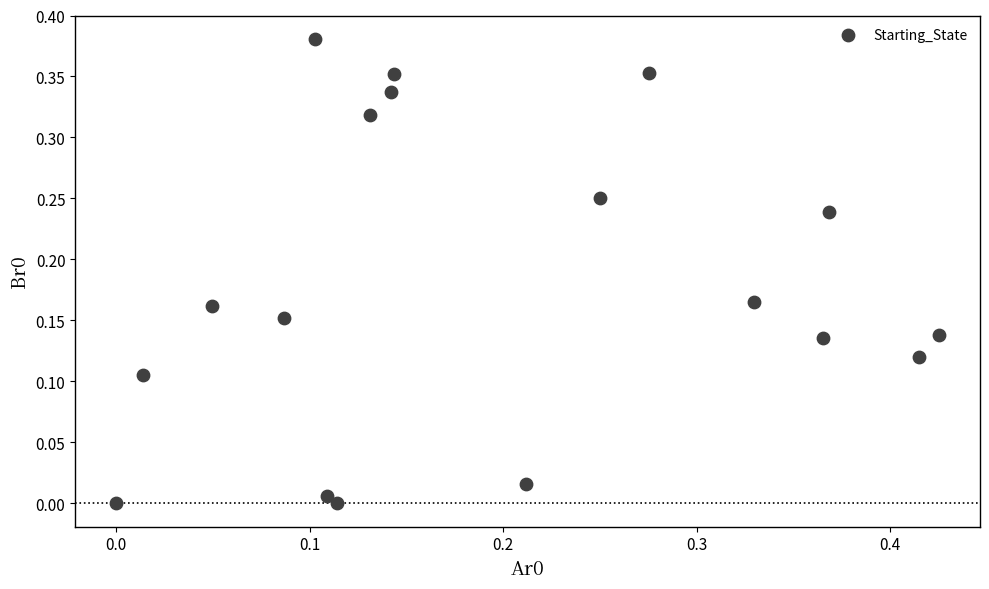

How many points are shown in the scatter plot?

18